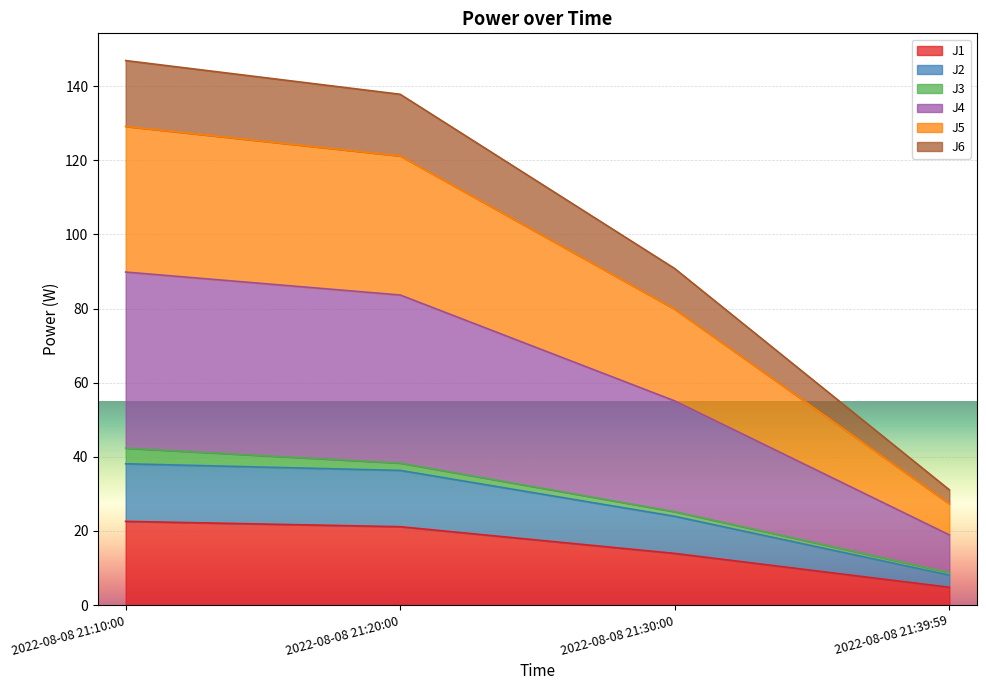

What are all the series names shown in the legend?

J1, J2, J3, J4, J5, J6